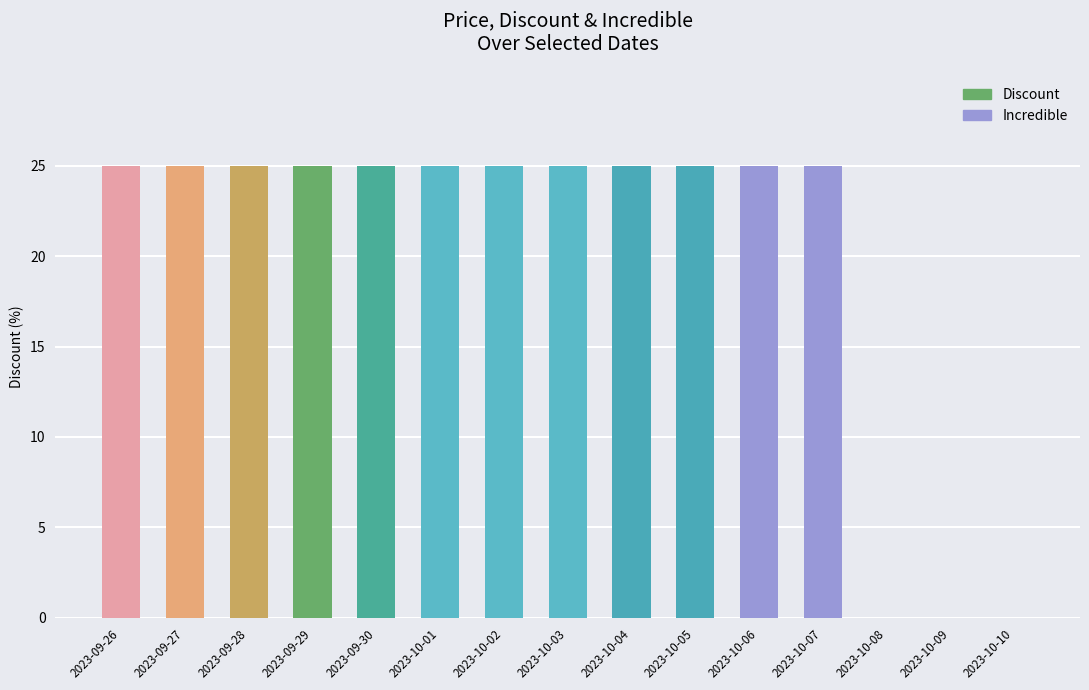

What is the maximum value shown in the chart?

25